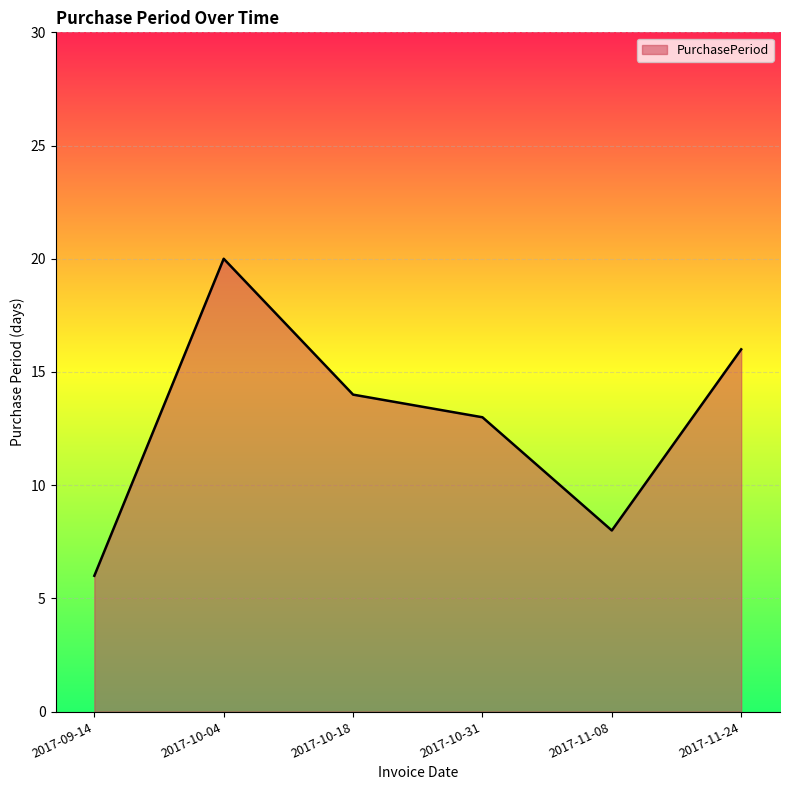

At which label is the value closest to 13?

2017-10-31